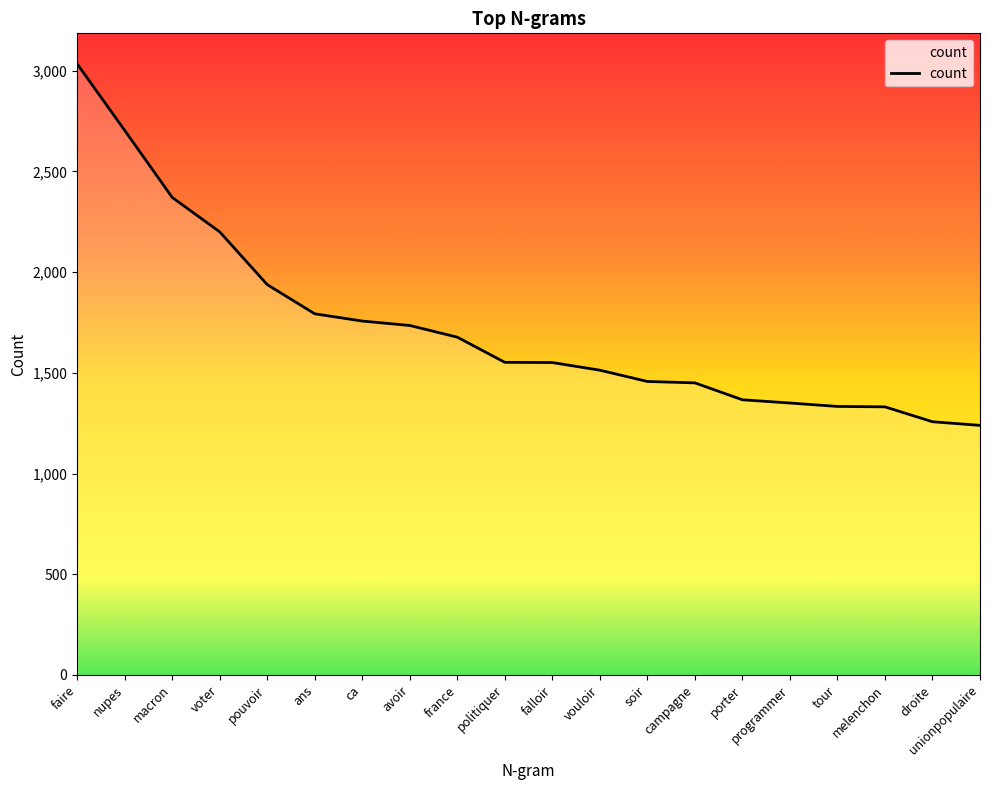

What is the smallest value displayed?

1239